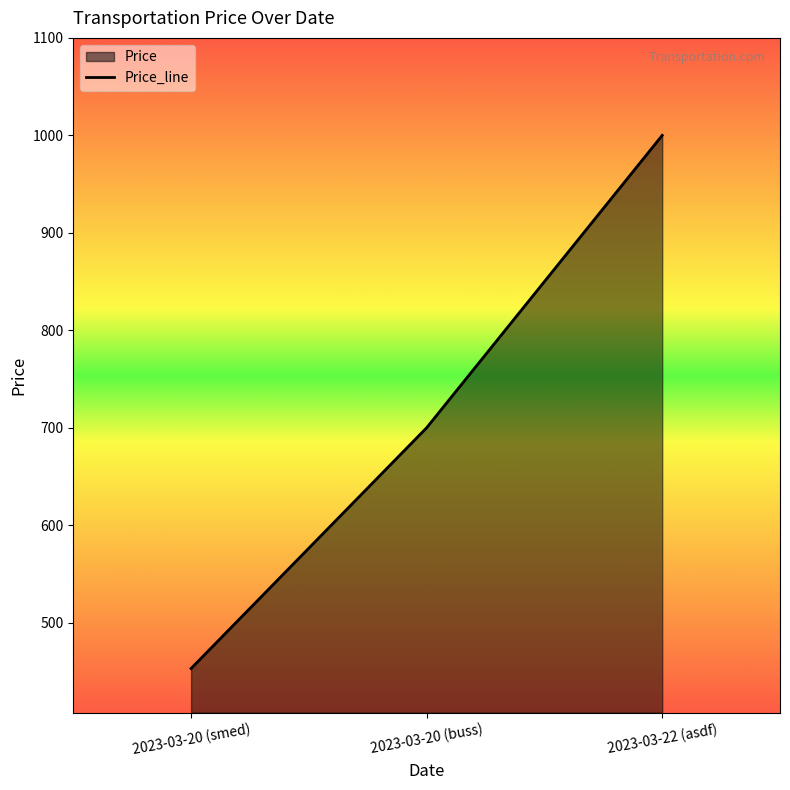

How many values are between 453 and 1000?

3